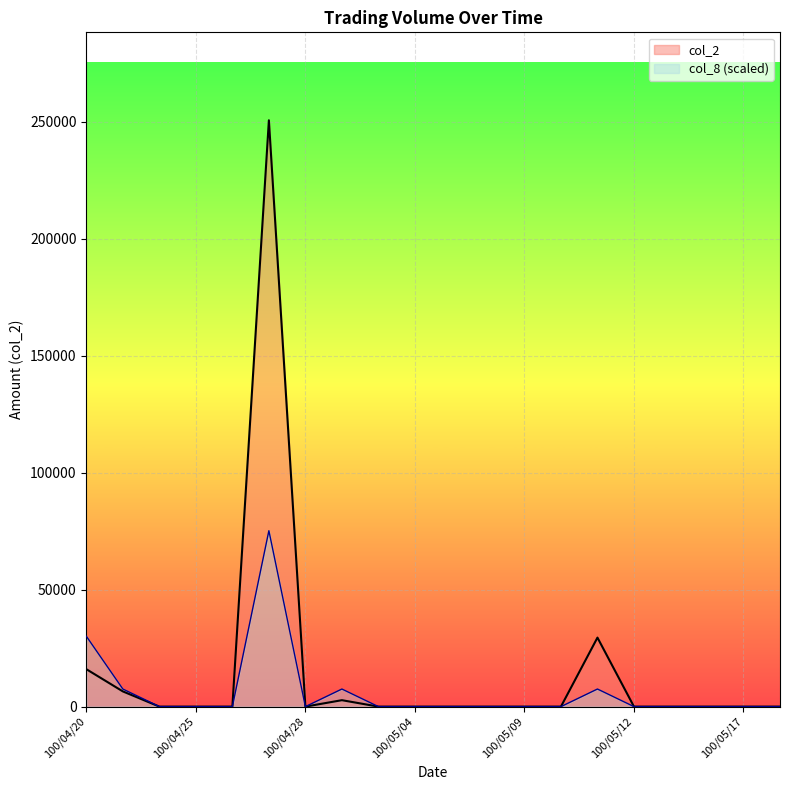

Which series has the largest range (max minus min)?

col_2